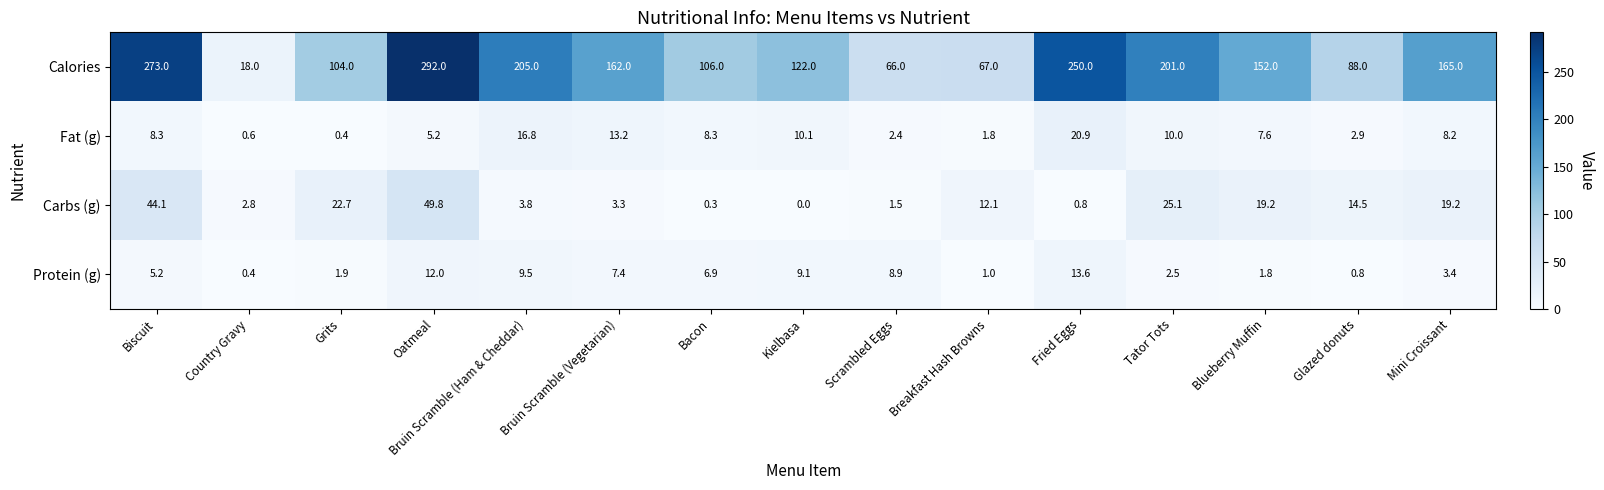

What is the total value across all series at Tator Tots?

238.6